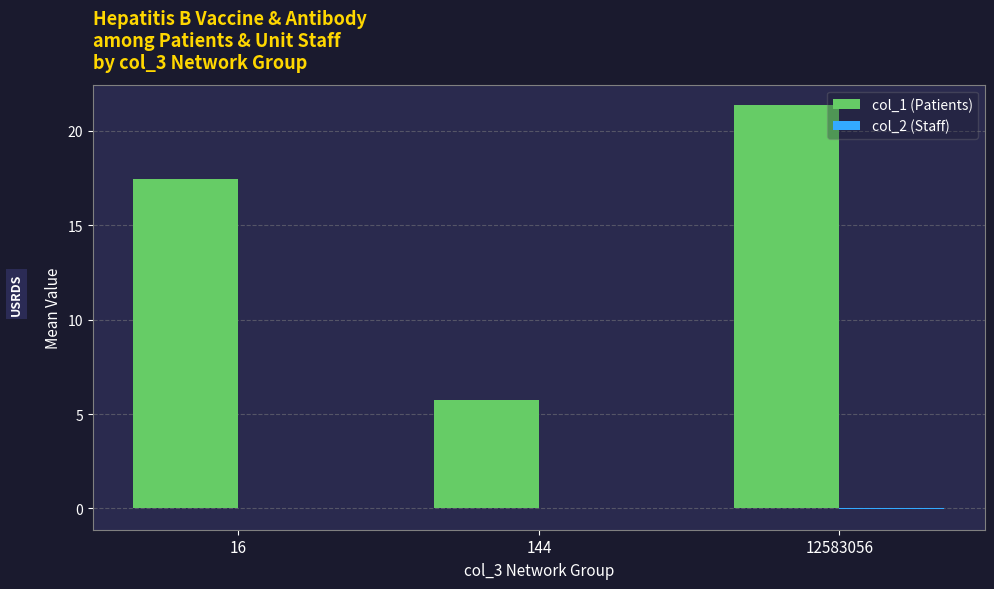

The value of col_1 (Patients) at 12583056 is 21.4. True or false?

True